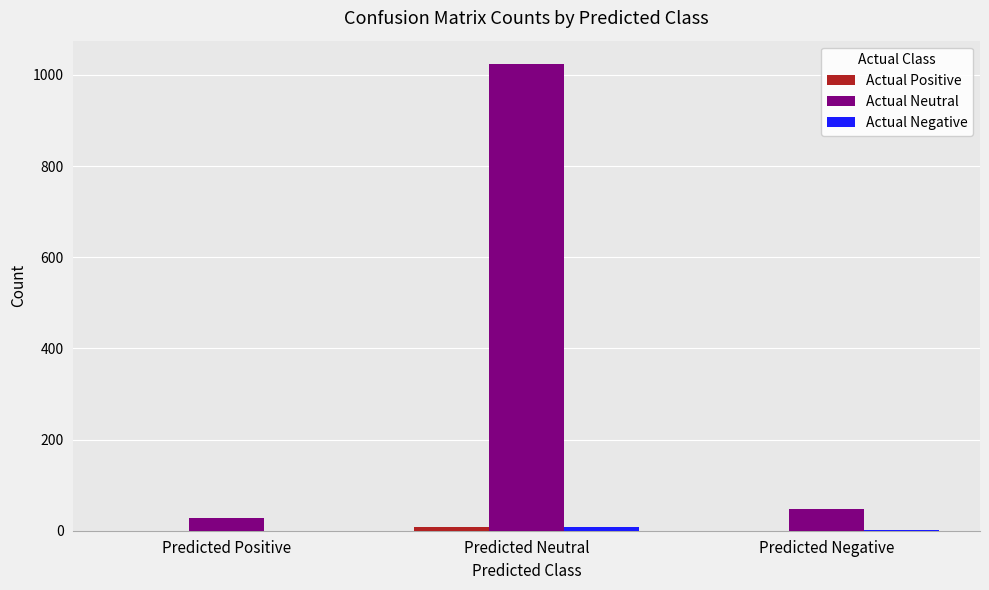

Count the number of categories in the chart.

3